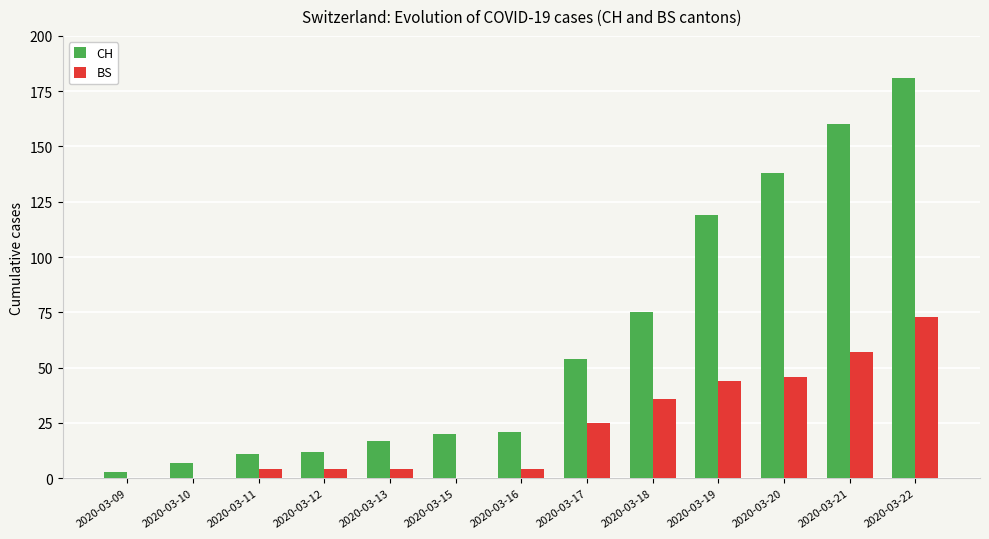

How many distinct data groups are displayed?

2